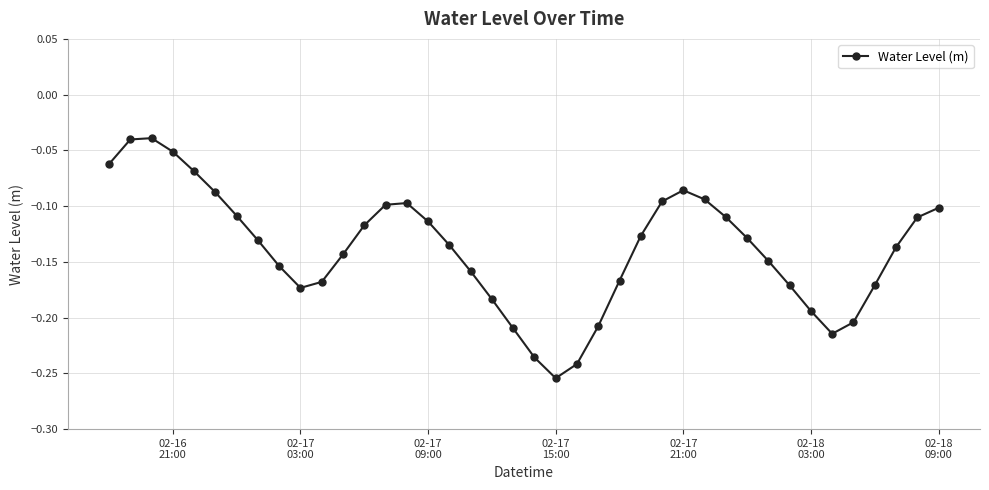

What is the sum of all values?

-5.5